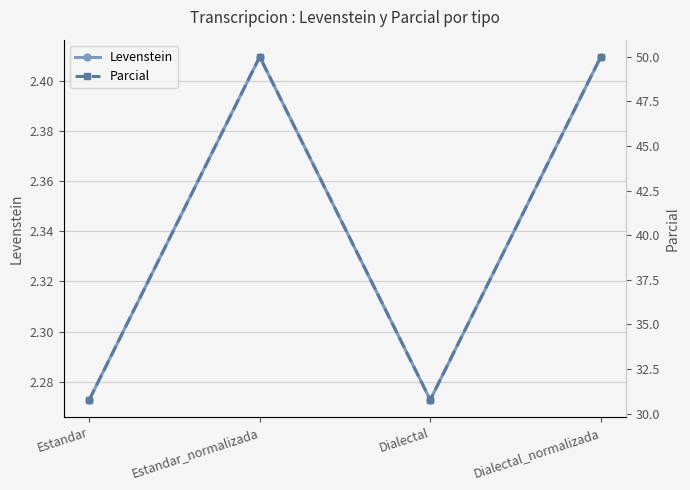

In Levenstein, how many points are lower than both neighbors (excluding endpoints)?

1